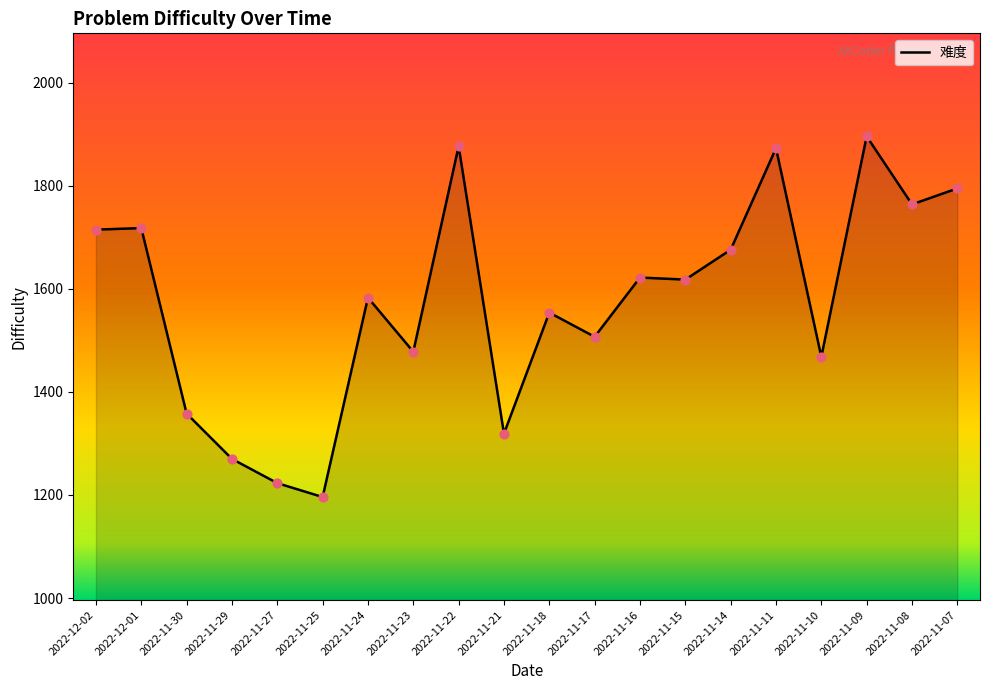

What is the ratio of the value at 2022-11-09 to the value at 2022-11-10?

1.3